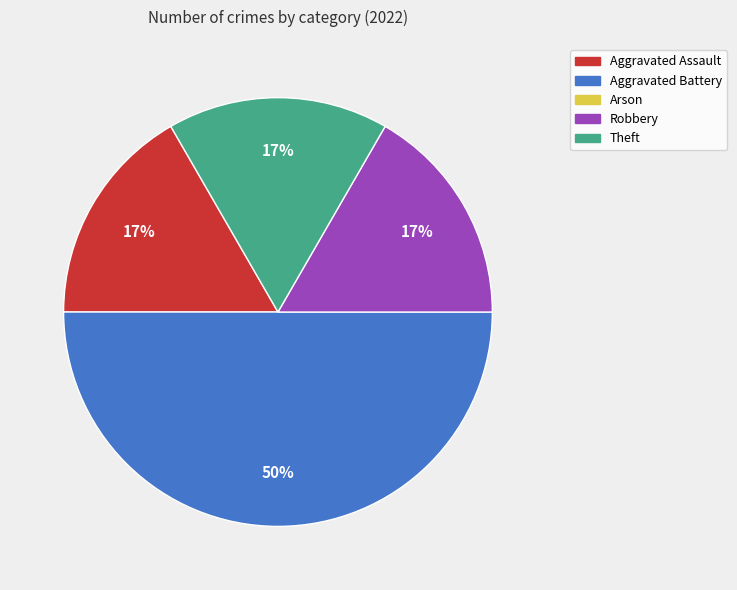

To the nearest percent, what is the difference between the largest and smallest slice percentages?

33%